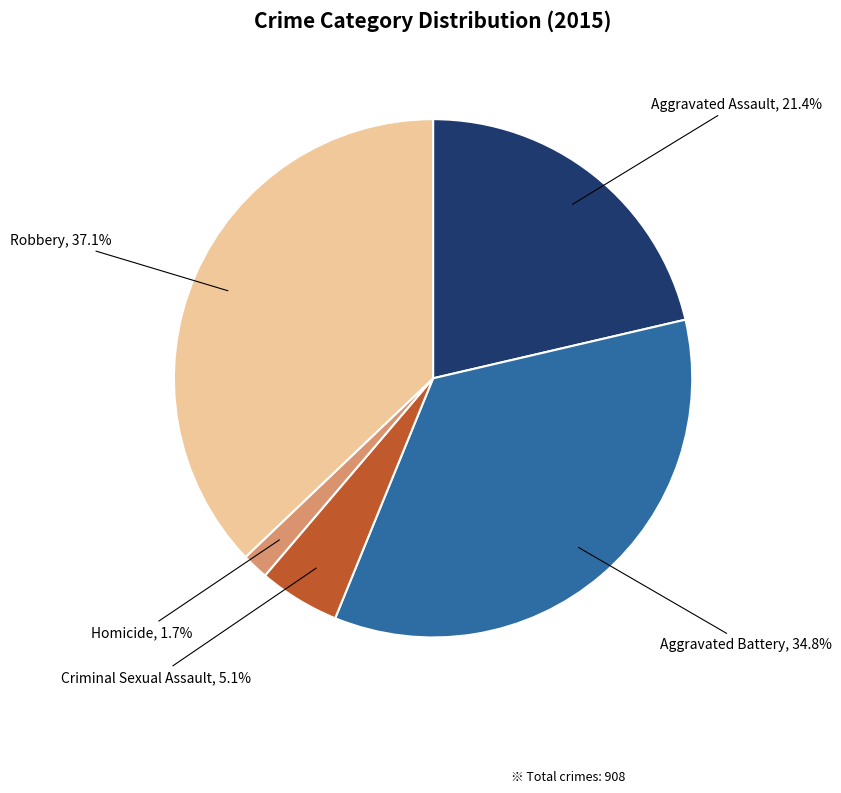

Which has a higher value, Aggravated Battery or Robbery?

Robbery